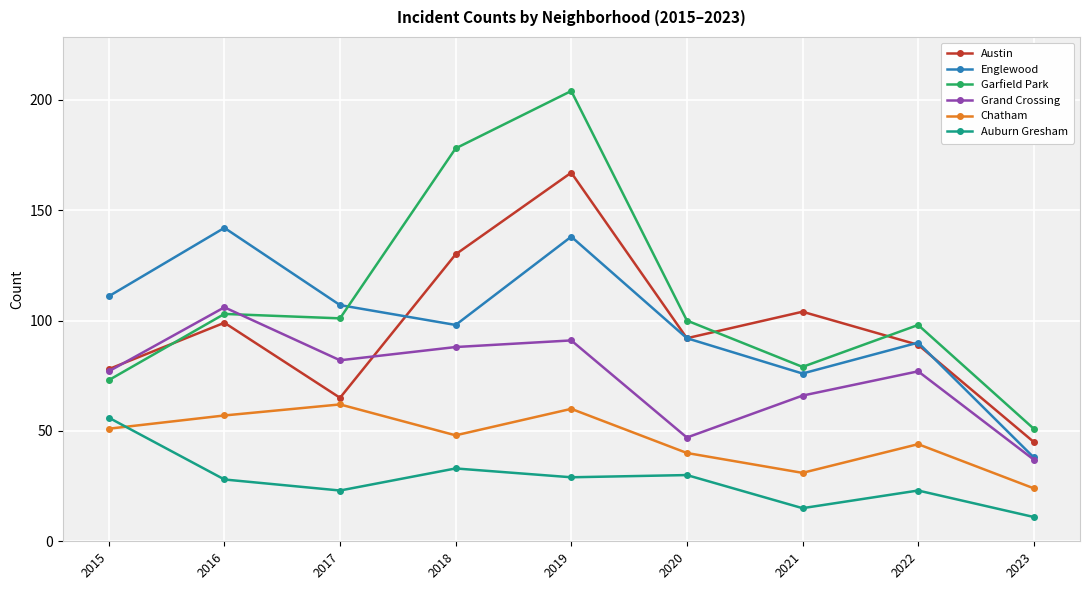

What is the maximum value for Grand Crossing?

106